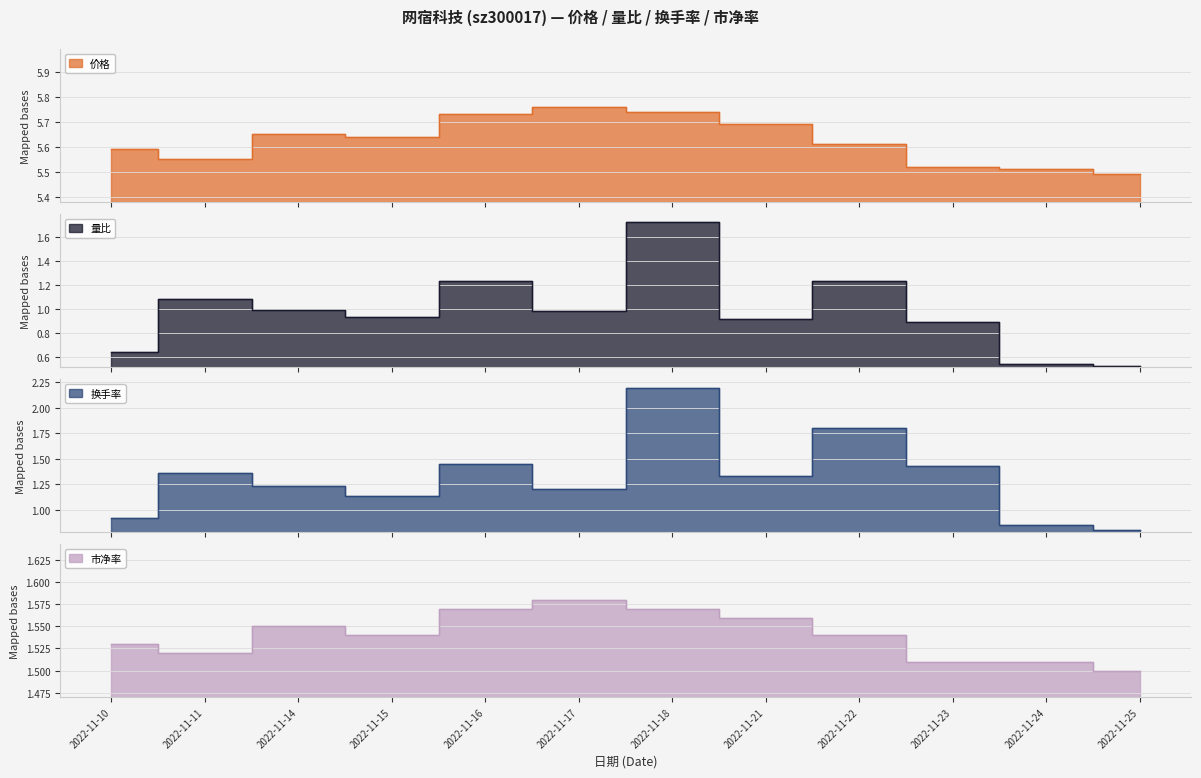

Reading left to right, list all the values displayed in this chart.

价格: 2022-11-10=5.6	2022-11-11=5.5	2022-11-14=5.7	2022-11-15=5.6	2022-11-16=5.7	2022-11-17=5.8	2022-11-18=5.7	2022-11-21=5.7	2022-11-22=5.6	2022-11-23=5.5	2022-11-24=5.5	2022-11-25=5.5
量比: 2022-11-10=0.6	2022-11-11=1.1	2022-11-14=1.0	2022-11-15=0.9	2022-11-16=1.2	2022-11-17=1.0	2022-11-18=1.7	2022-11-21=0.9	2022-11-22=1.2	2022-11-23=0.9	2022-11-24=0.5	2022-11-25=0.5
换手率: 2022-11-10=0.9	2022-11-11=1.4	2022-11-14=1.2	2022-11-15=1.1	2022-11-16=1.4	2022-11-17=1.2	2022-11-18=2.2	2022-11-21=1.3	2022-11-22=1.8	2022-11-23=1.4	2022-11-24=0.8	2022-11-25=0.8
市净率: 2022-11-10=1.5	2022-11-11=1.5	2022-11-14=1.6	2022-11-15=1.5	2022-11-16=1.6	2022-11-17=1.6	2022-11-18=1.6	2022-11-21=1.6	2022-11-22=1.5	2022-11-23=1.5	2022-11-24=1.5	2022-11-25=1.5